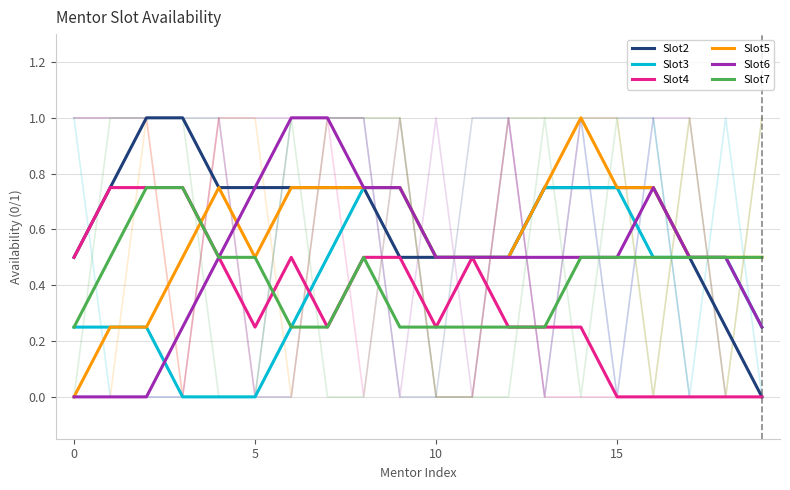

What is the label of the 15th point from the left?

14